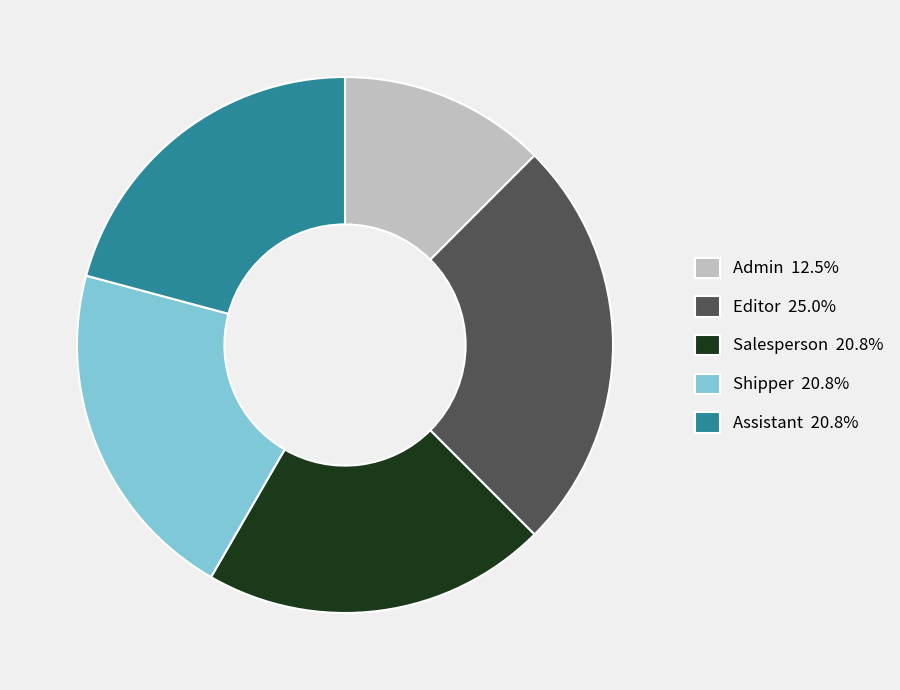

Count the number of slices in the pie.

5